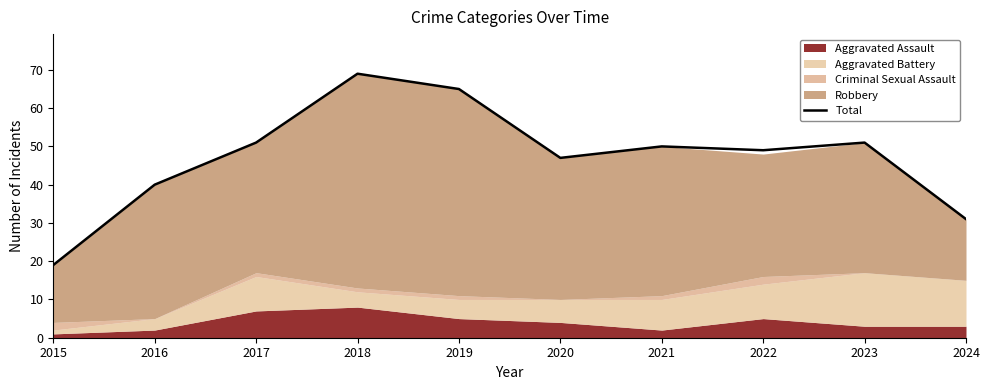

Where is the first local maximum?

2018